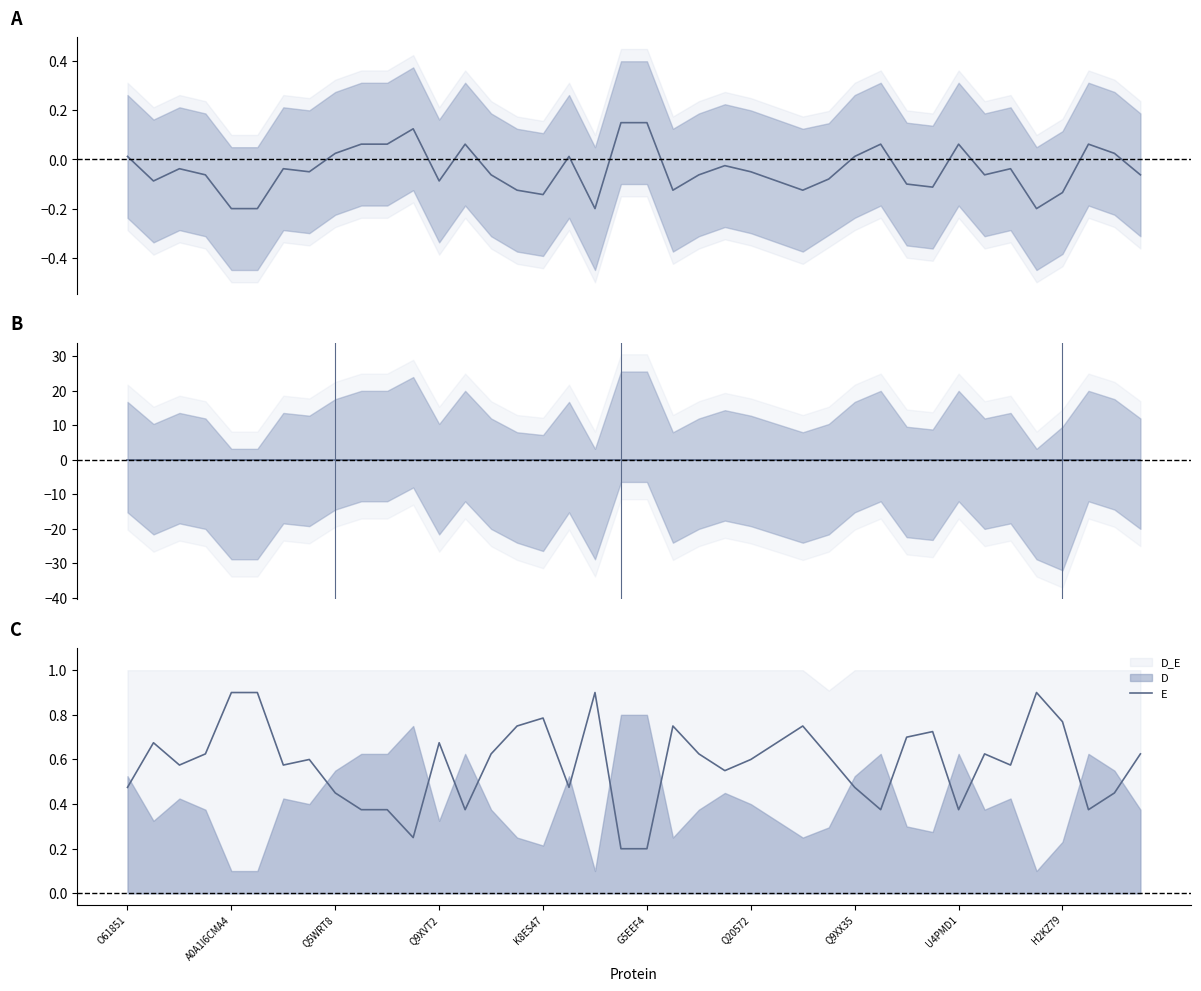

What is the average value of the E series?

0.6